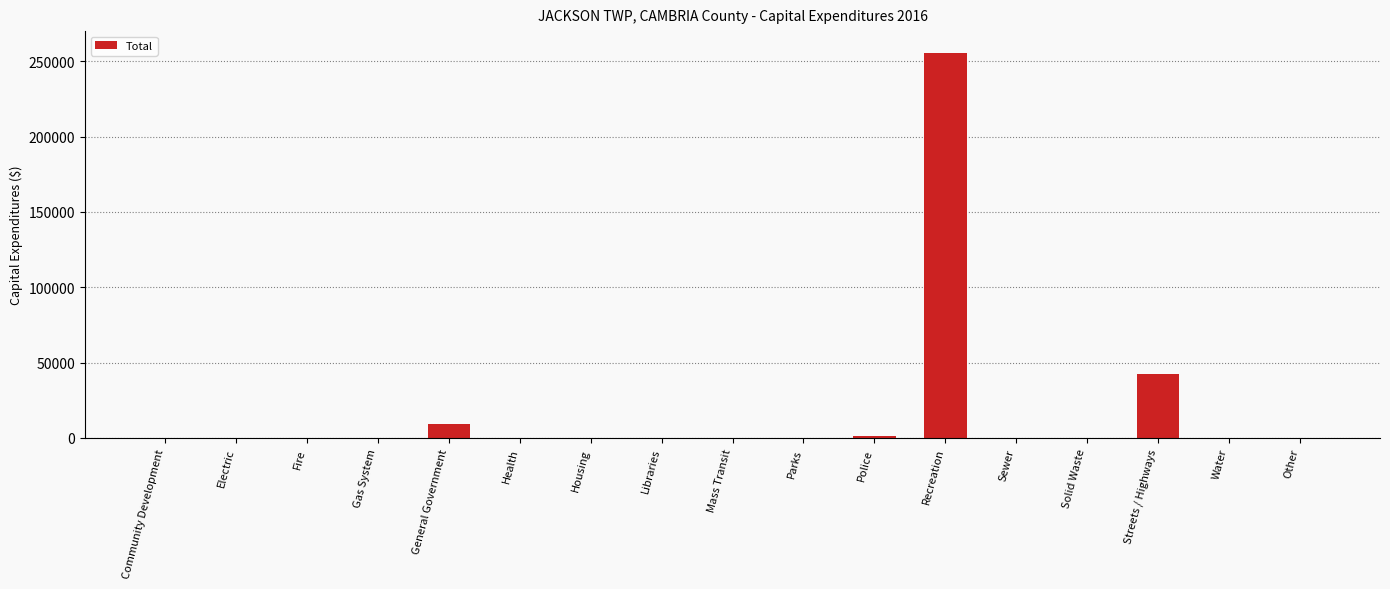

Which category has the highest value across all series?

Recreation